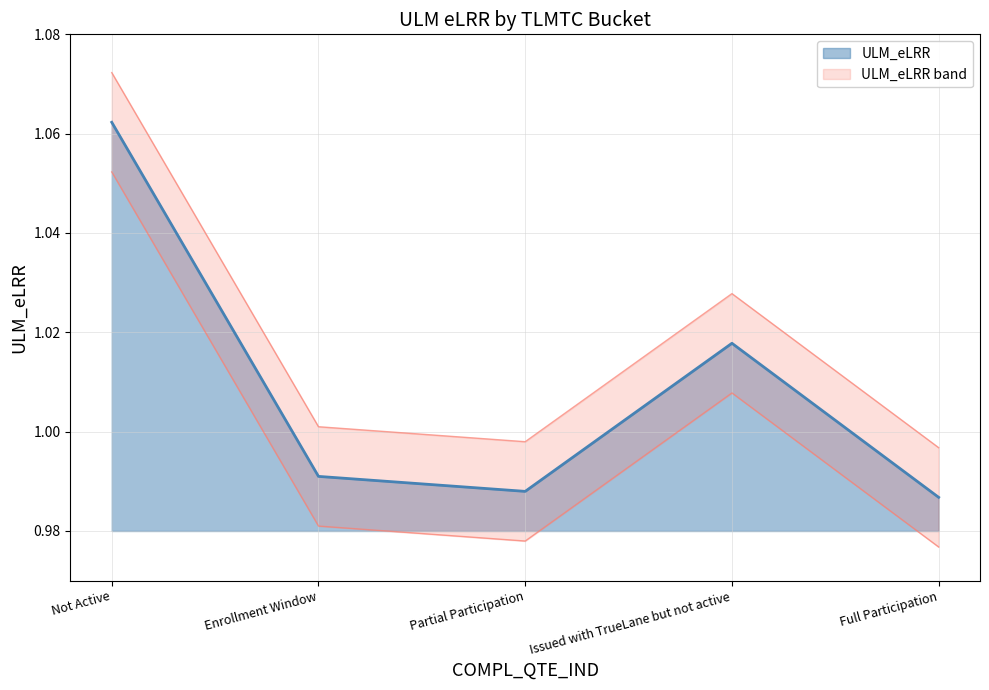

Where is ULM_eLRR nearest to the value 1?

Enrollment Window